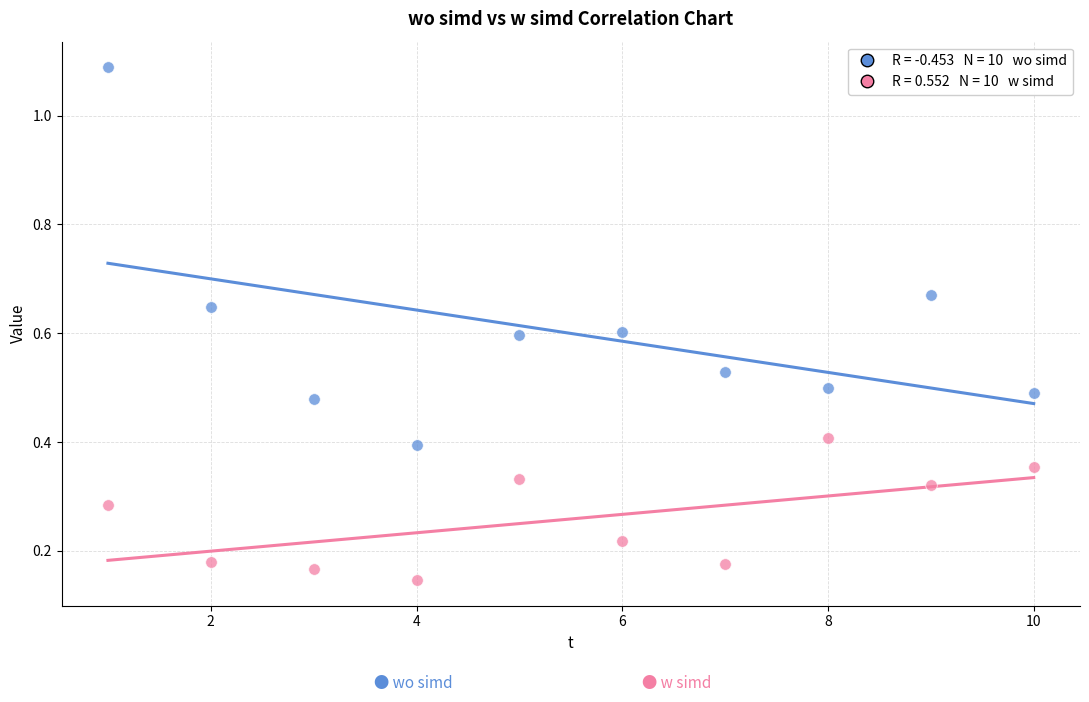

Across all data points, what is the range of X values (max minus min)?

9.0